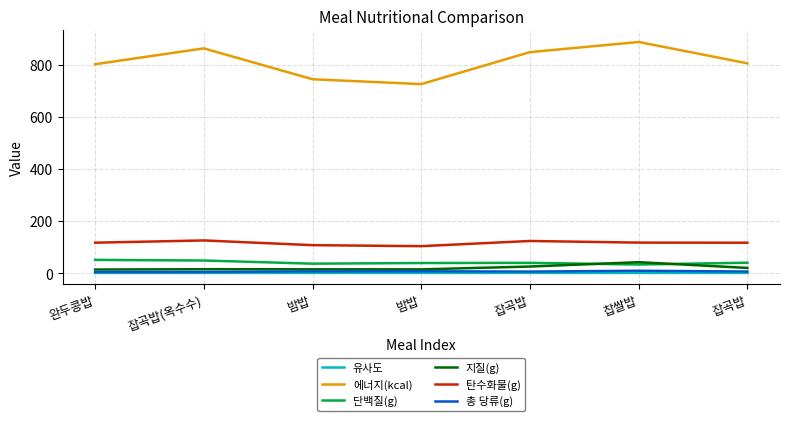

What are all the series names shown in the legend?

유사도, 에너지(kcal), 단백질(g), 지질(g), 탄수화물(g), 총 당류(g)